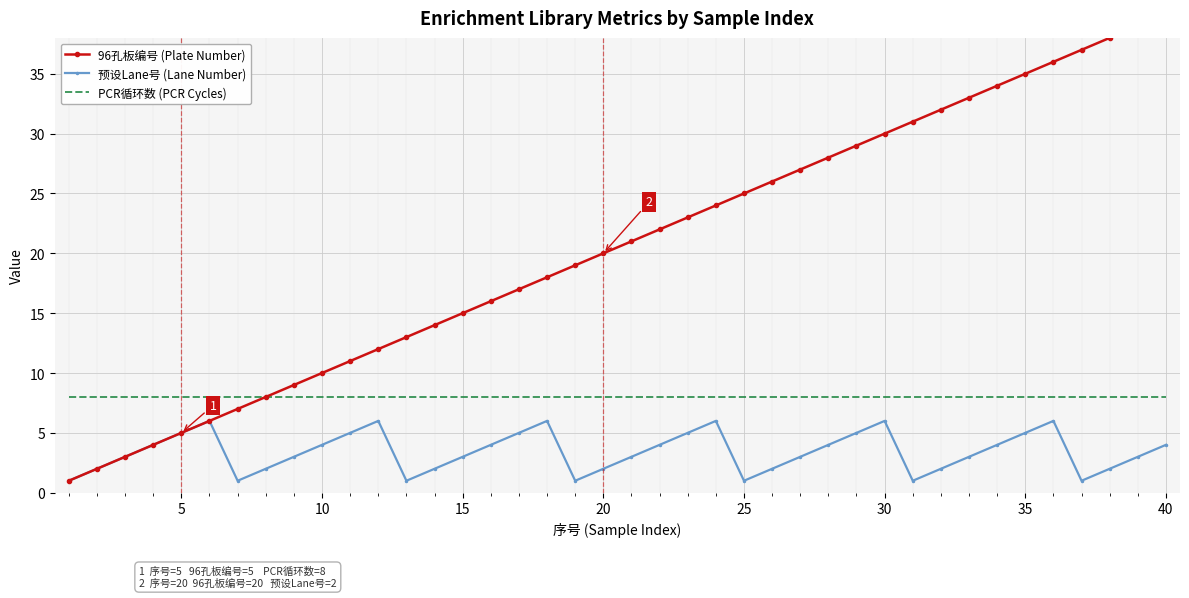

True or false: PCR循环数 (PCR Cycles) and 预设Lane号 (Lane Number) cross at least once.

False